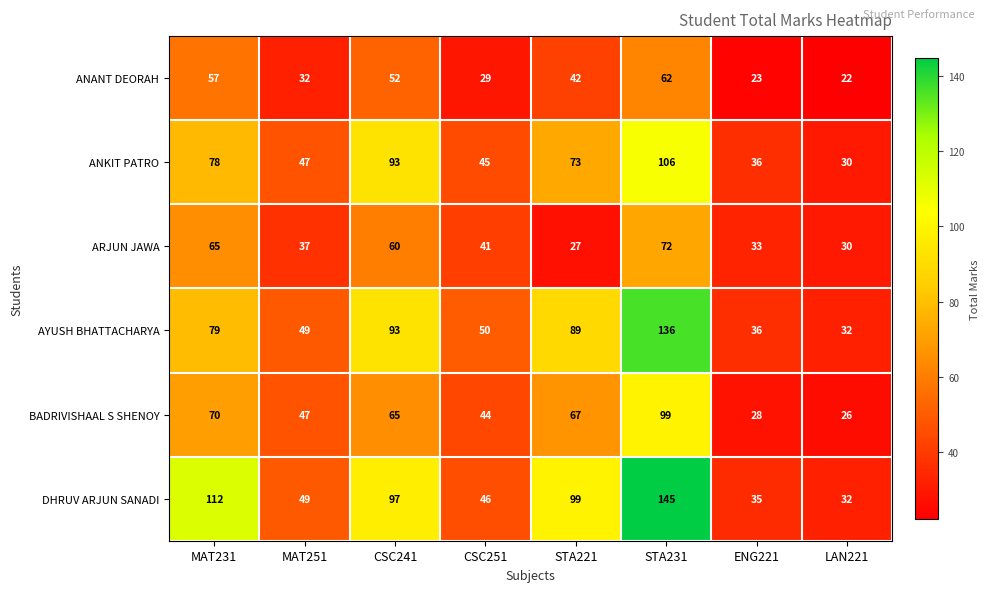

Which series has the largest total across all categories?

DHRUV ARJUN SANADI